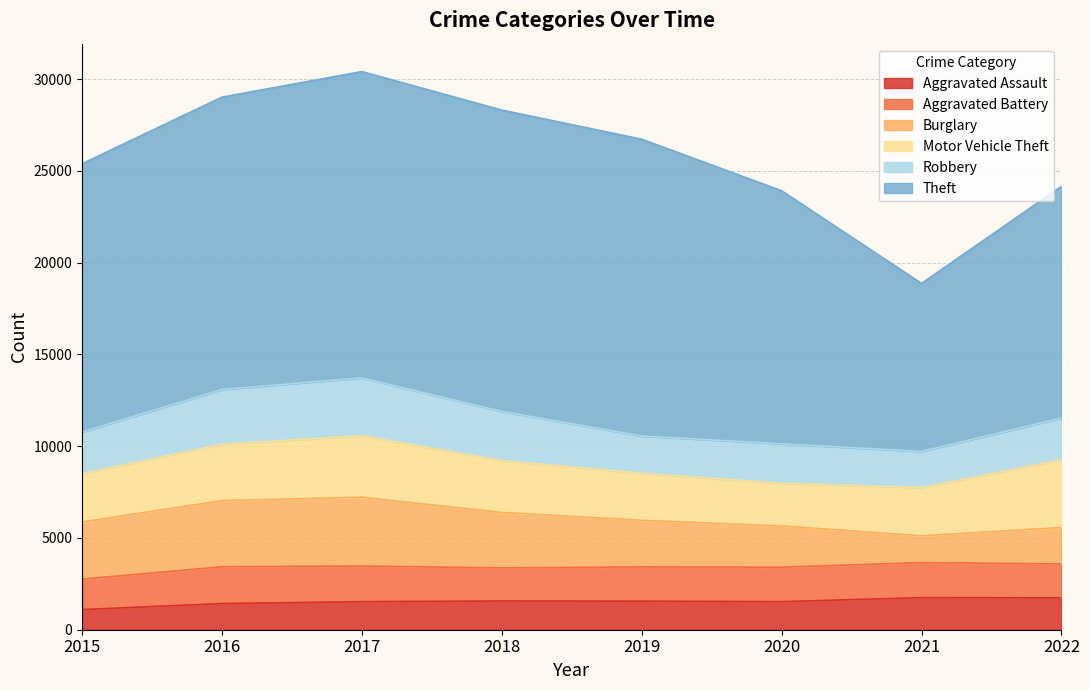

List the series in order of their peak value, lowest first.

Aggravated Assault, Aggravated Battery, Robbery, Motor Vehicle Theft, Burglary, Theft